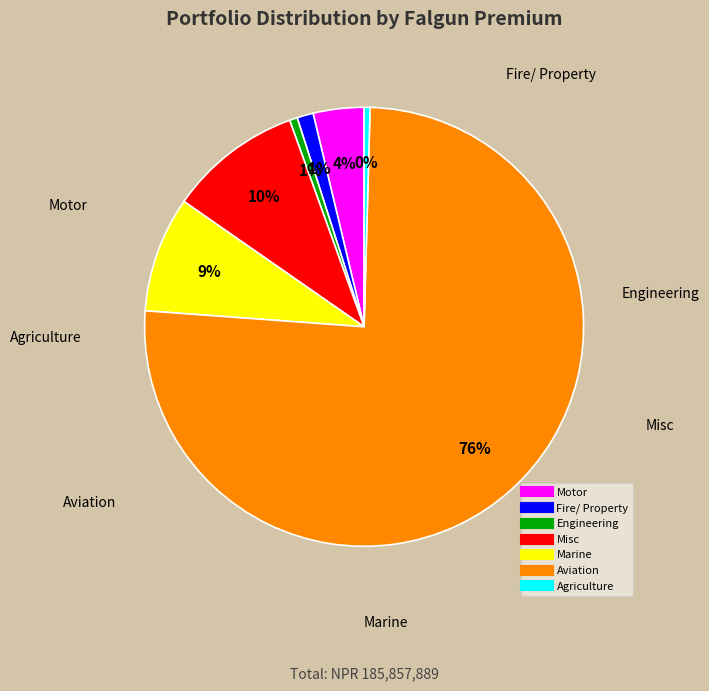

How many slices are in this pie chart?

7